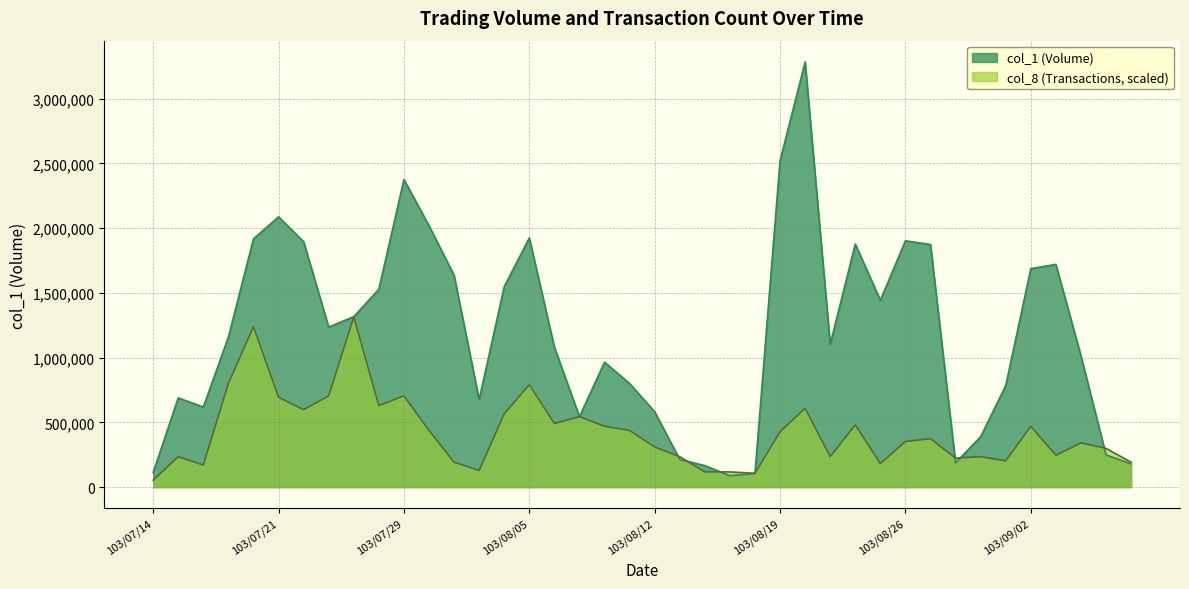

Reading right to left, what are all the values shown in this chart?

col_1: 179000.0	249000.0	1014000.0	1720000.0	1687000.0	784000.0	389000.0	188000.0	1873000.0	1902000.0	1443000.0	1877000.0	1103000.0	3283000.0	2521000.0	105000.0	88000.0	166000.0	214000.0	582000.0	800000.0	965000.0	544000.0	1081000.0	1924000.0	1548000.0	676000.0	1636000.0	2019000.0	2375000.0	1528000.0	1316000.0	1236000.0	1895000.0	2087000.0	1917000.0	1159000.0	618000.0	689000.0	114000.0
col_8: 192175.6	298939.8	341645.5	245557.7	469762.6	202852.0	234881.3	224204.9	373674.8	352322.0	181499.2	480439.0	234881.3	608556.1	427056.9	106764.2	117440.7	117440.7	234881.3	309616.3	437733.3	469762.6	544497.6	491115.4	790055.3	565850.4	128117.1	192175.6	437733.3	704643.9	629908.9	1313200.0	704643.9	597879.7	693967.5	1238465.0	800731.7	170822.8	234881.3	53382.1